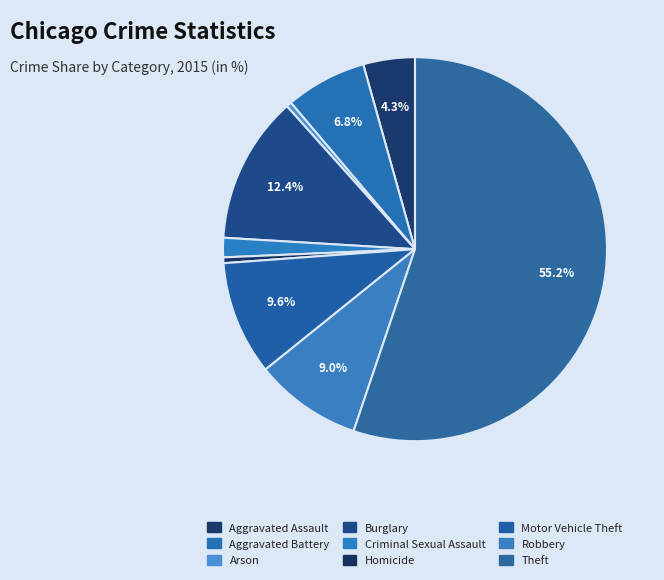

How many slices are in this pie chart?

9